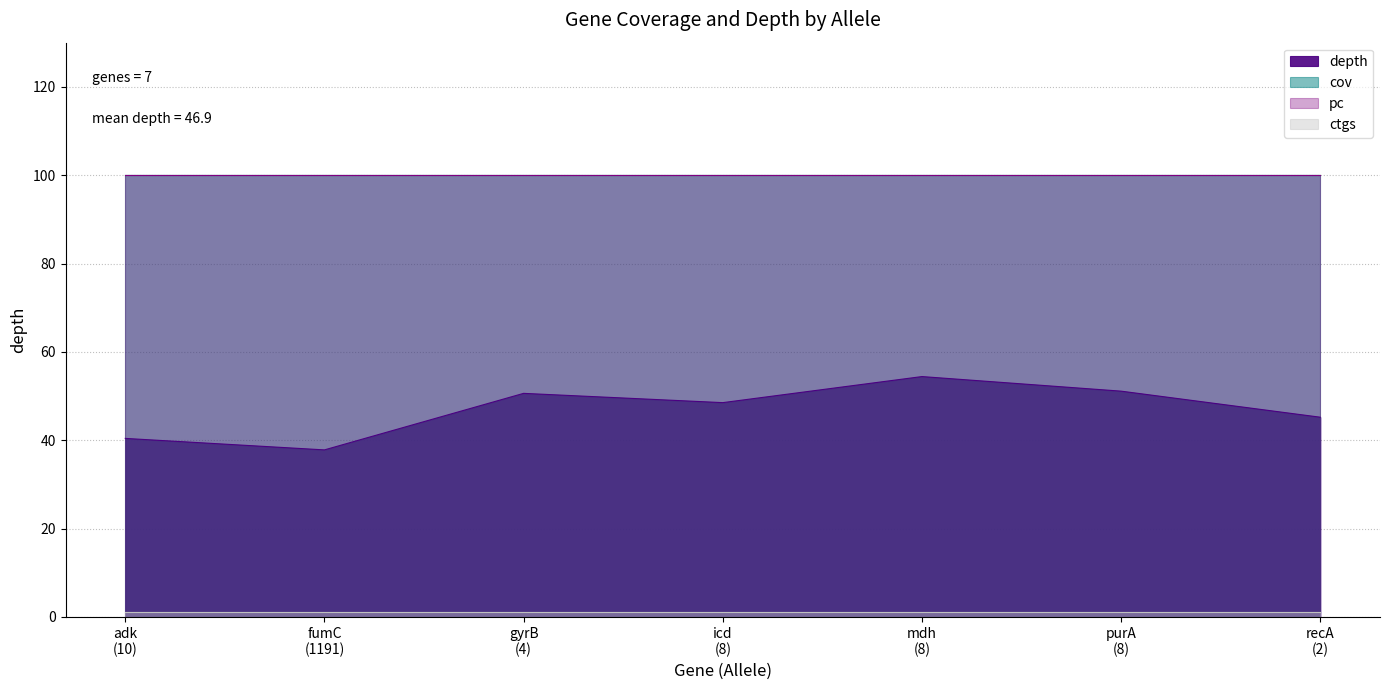

Reading left to right, extract all data points from this chart.

depth: 10=40.4	1191=37.8	4=50.6	8=48.5	8=54.4	8=51.1	2=45.2
cov: 10=100.0	1191=100.0	4=100.0	8=100.0	8=100.0	8=100.0	2=100.0
pc: 10=100.0	1191=100.0	4=100.0	8=100.0	8=100.0	8=100.0	2=100.0
ctgs: 10=1.0	1191=1.0	4=1.0	8=1.0	8=1.0	8=1.0	2=1.0